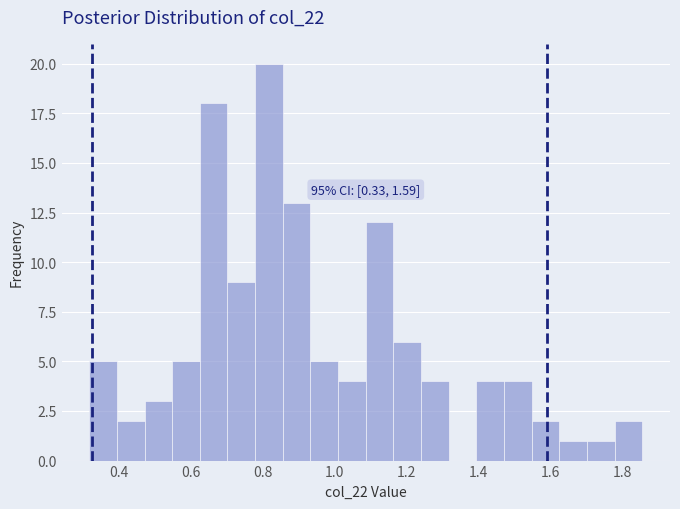

Read against the x-axis, roughly where is the centre of the tallest bar?

0.82